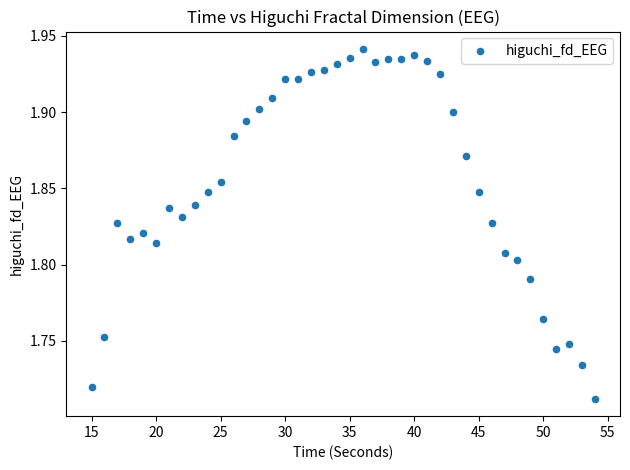

What is the range of X values (max minus min)?

39.0